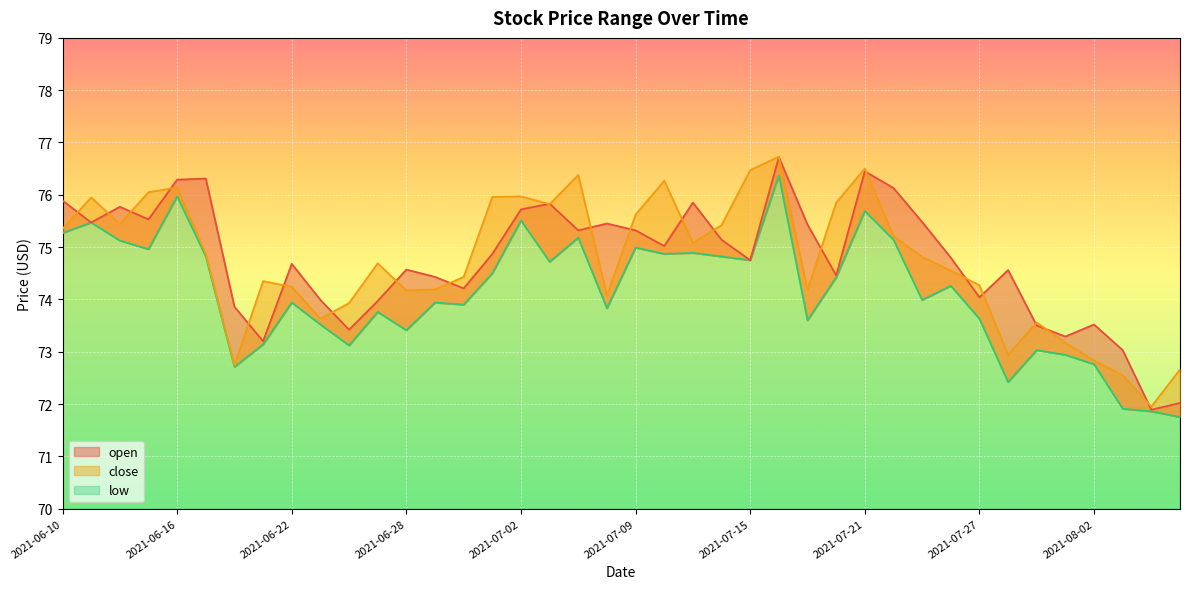

How many interior local valleys does the open series have?

12